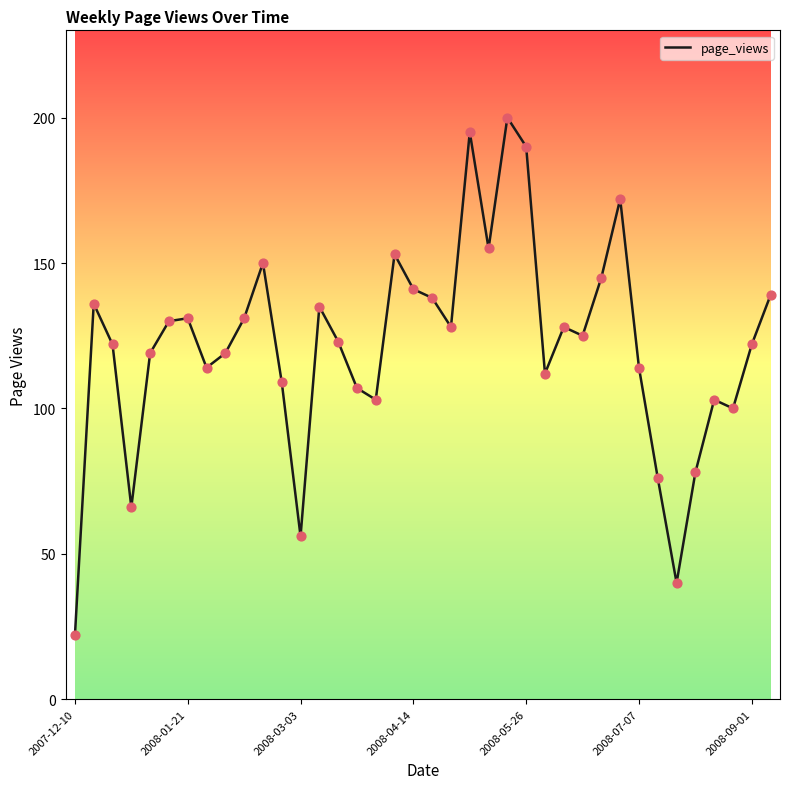

What is the minimum value shown in the chart?

22